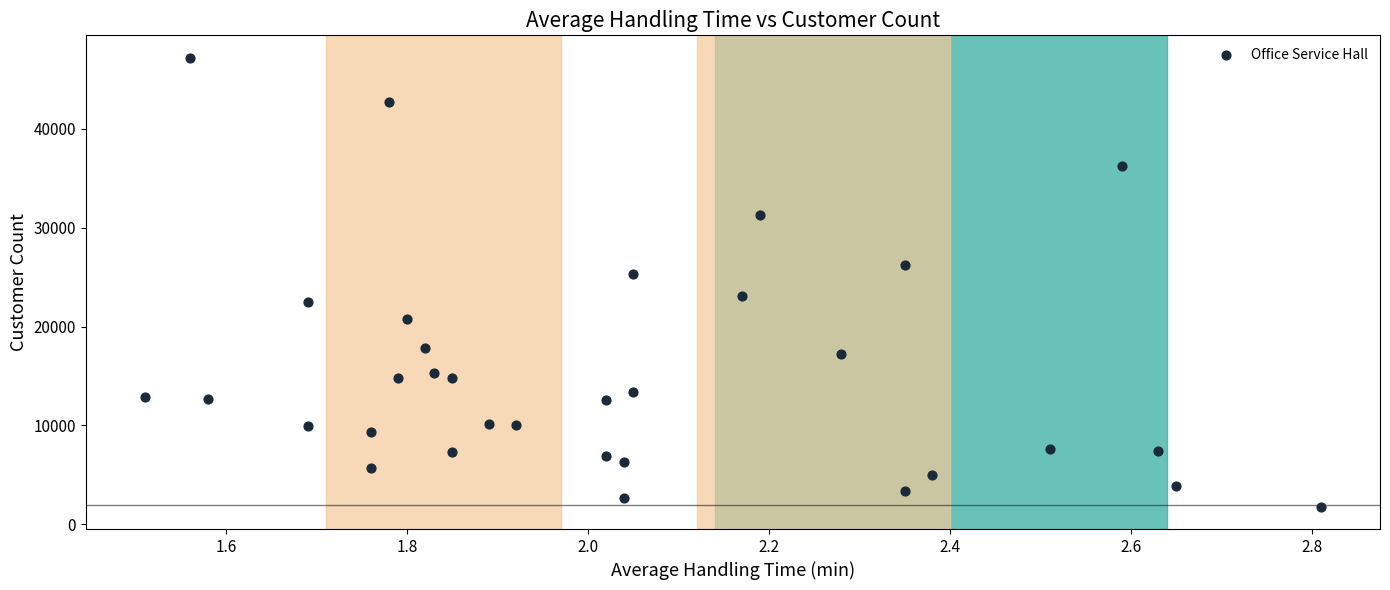

What is the range of Y values (max minus min)?

45359